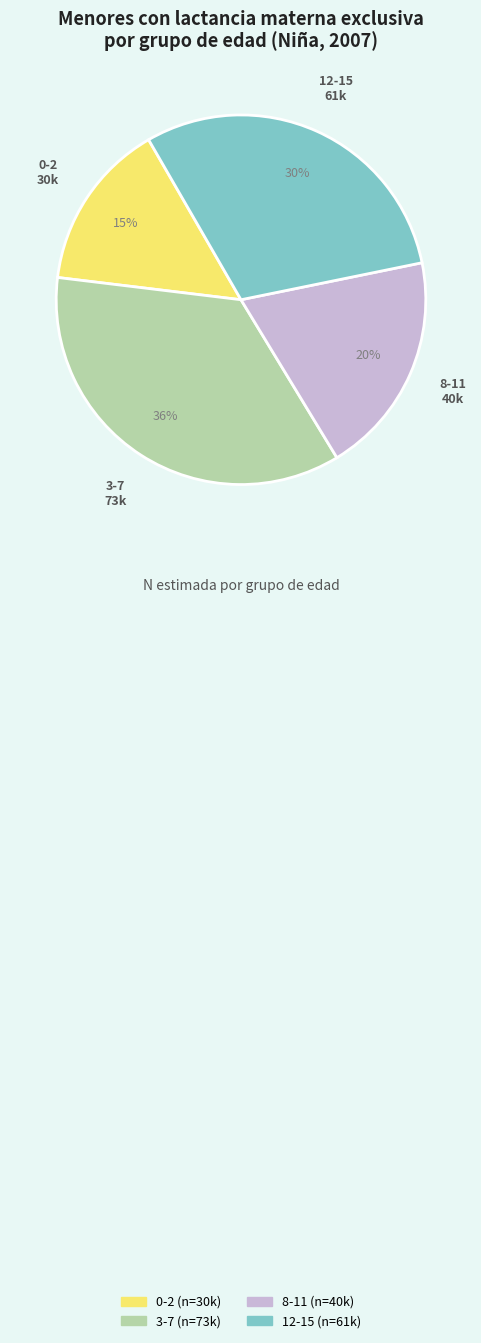

Does any single category account for the majority?

No